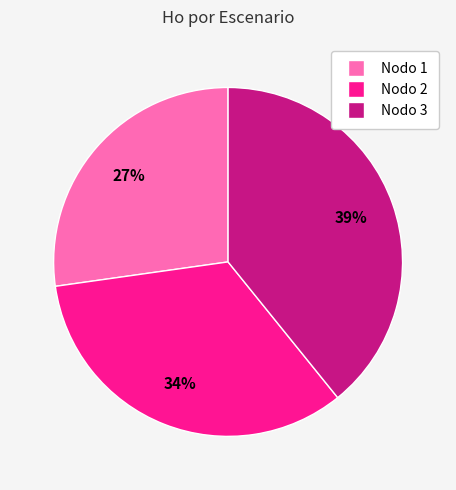

Count the number of slices in the pie.

3